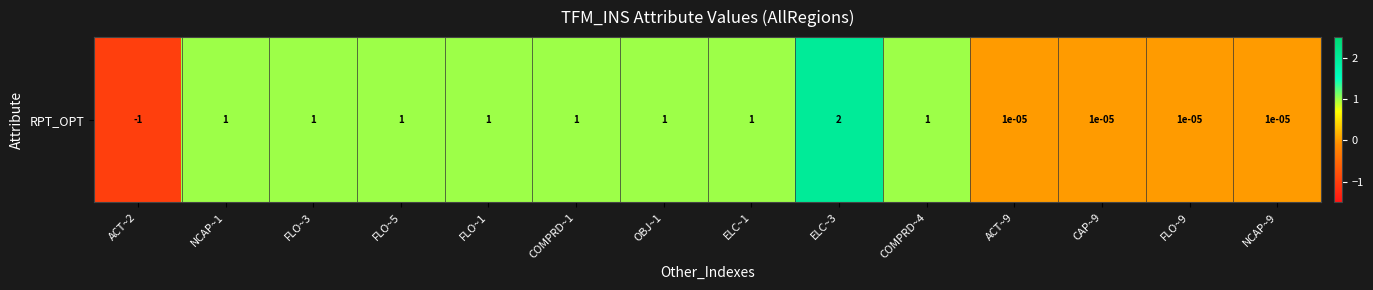

Which category has the lowest value across all series?

ACT~2